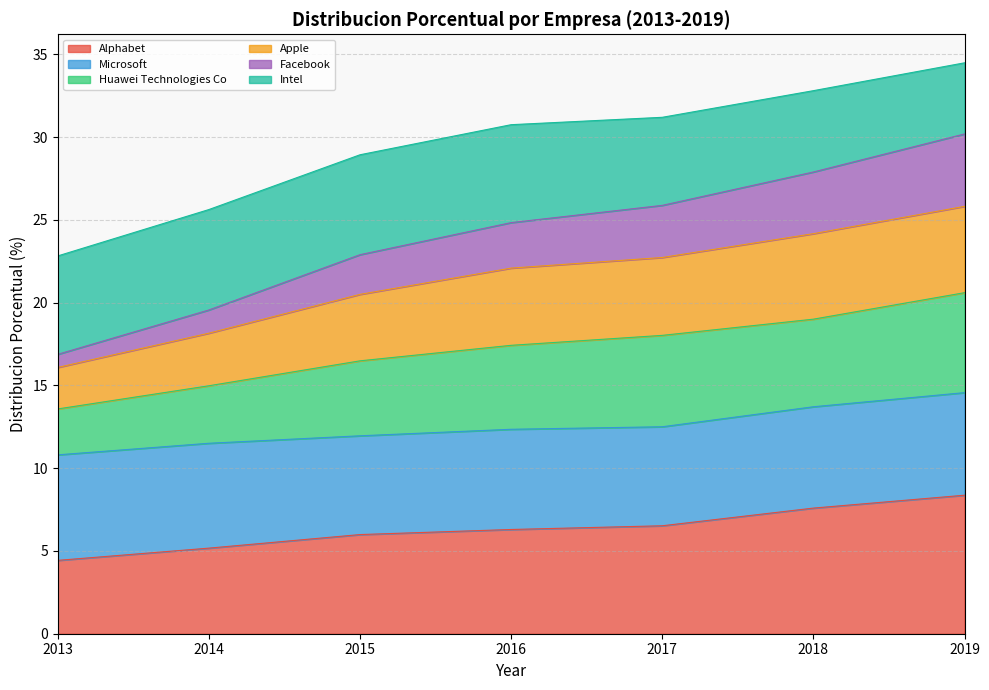

True or false: Huawei Technologies Co and Apple intersect in this chart.

False